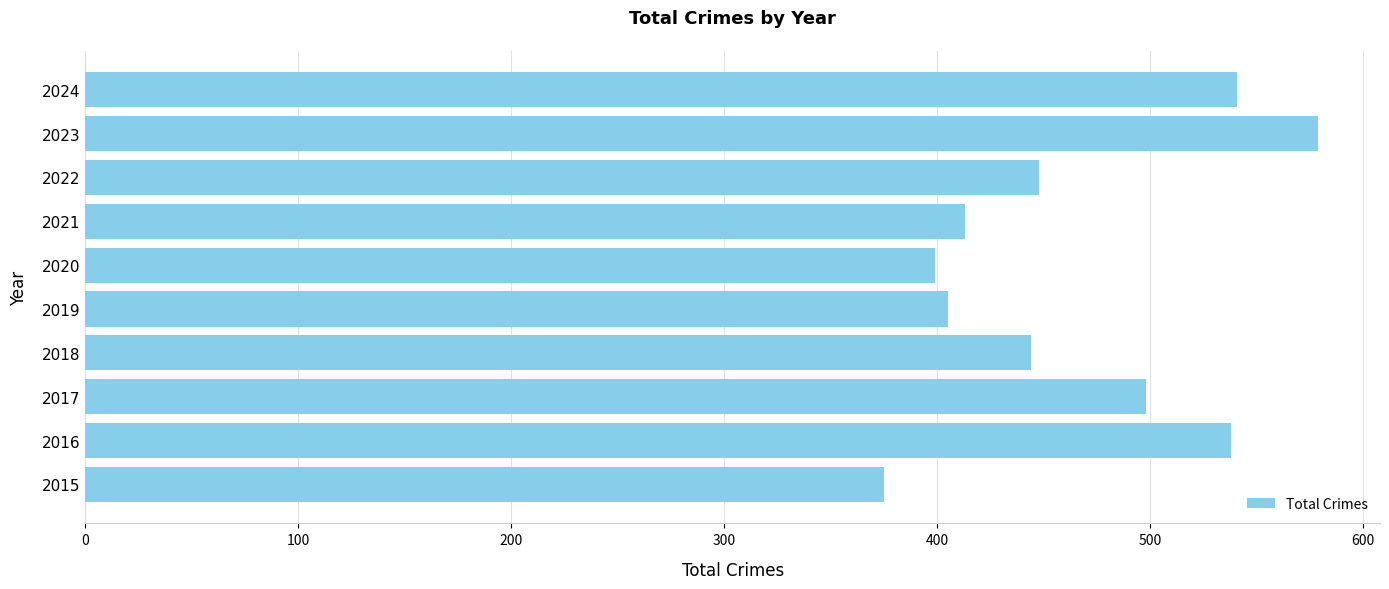

What is the approximate value at 2017, to the nearest 5?

500